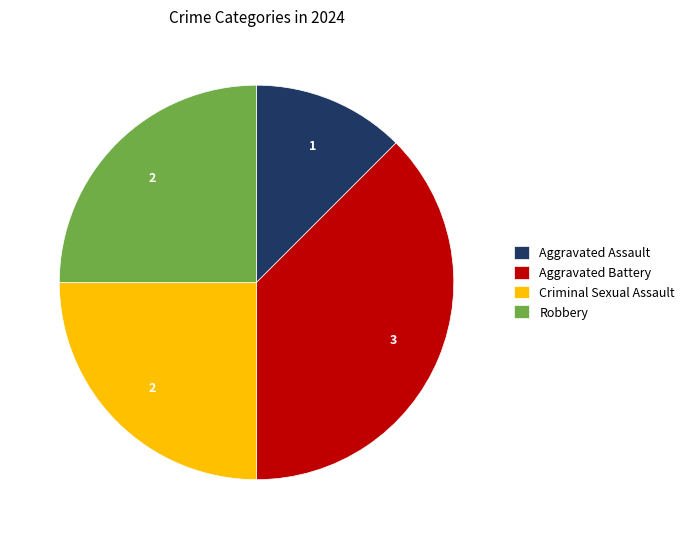

Which category has the smallest portion of the pie?

Aggravated Assault